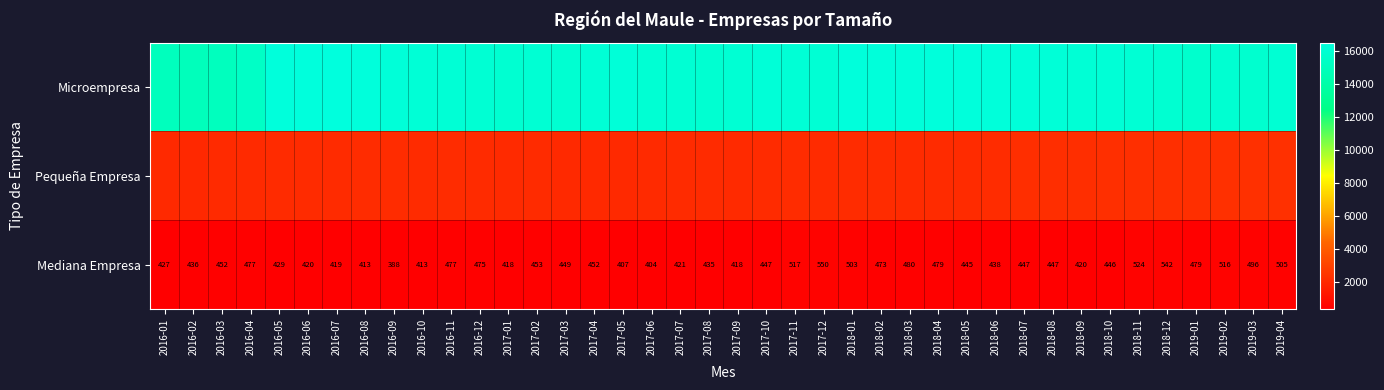

Which category has the highest value across all series?

2016-07